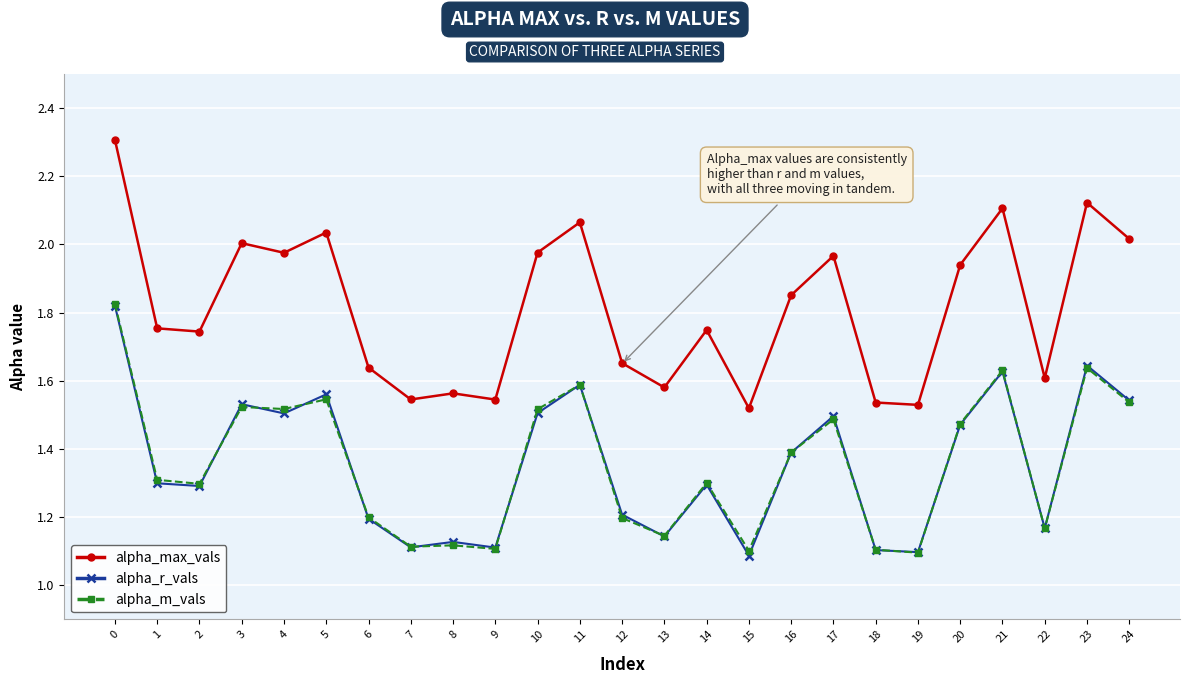

Between 0 and 24, which series saw the biggest shift?

alpha_max_vals